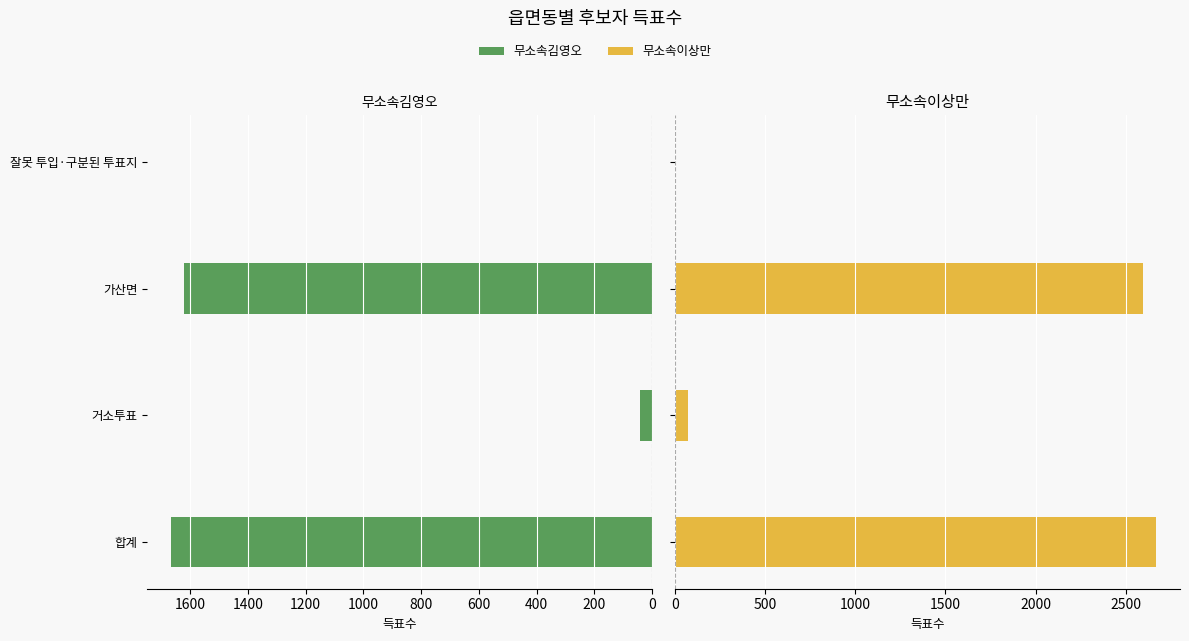

Reading left to right, transcribe all the data shown in this chart.

무소속김영오: 1665	44	1621	0
무소속이상만: 2668	72	2595	1